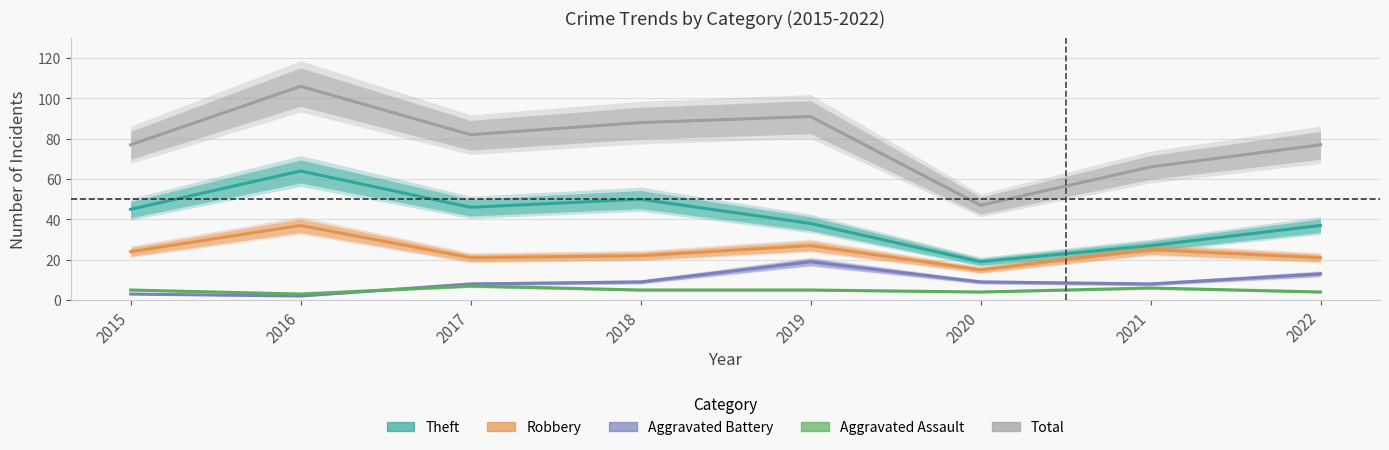

The Aggravated Battery series shows 2 at 2016. True or false?

True